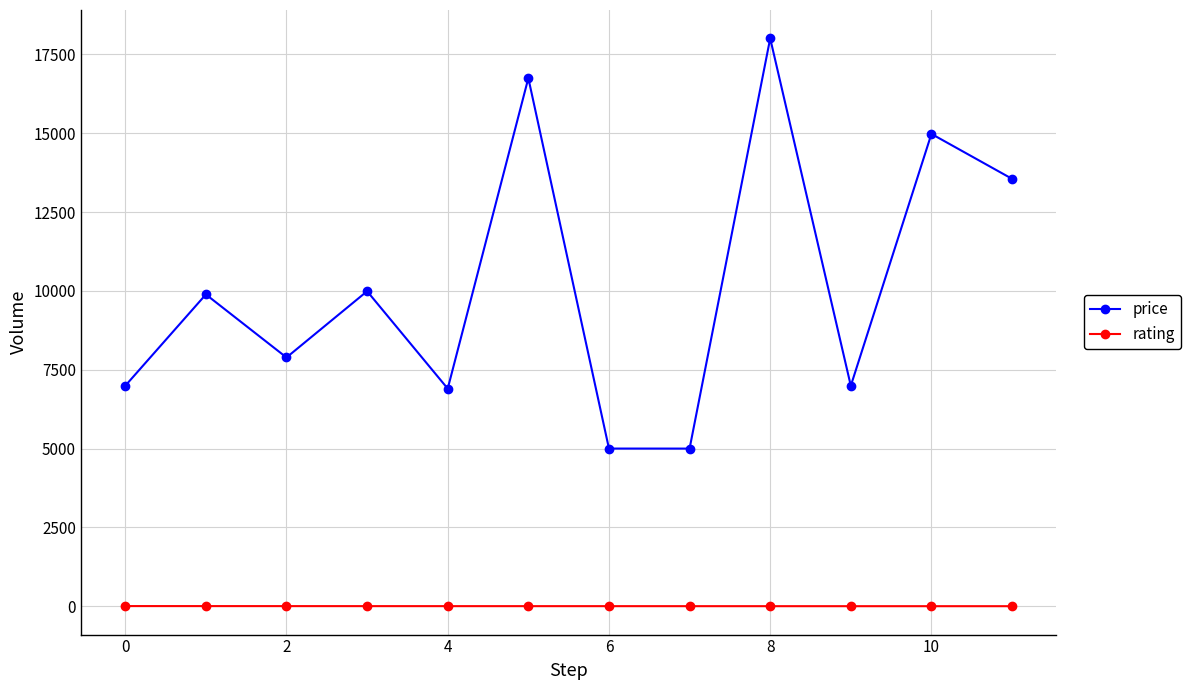

Which series has the largest total across all categories?

price